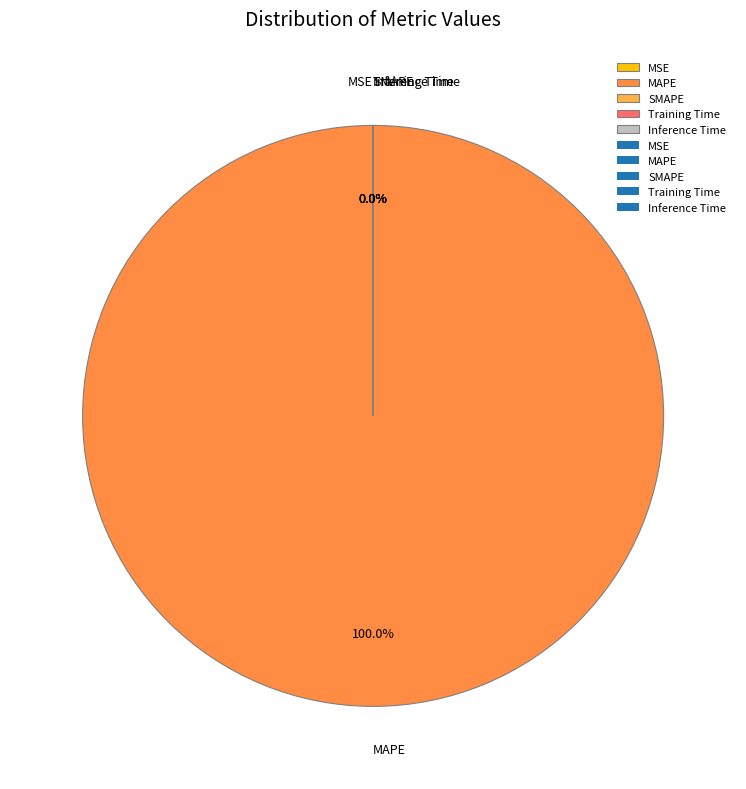

Which category accounts for the majority?

MAPE